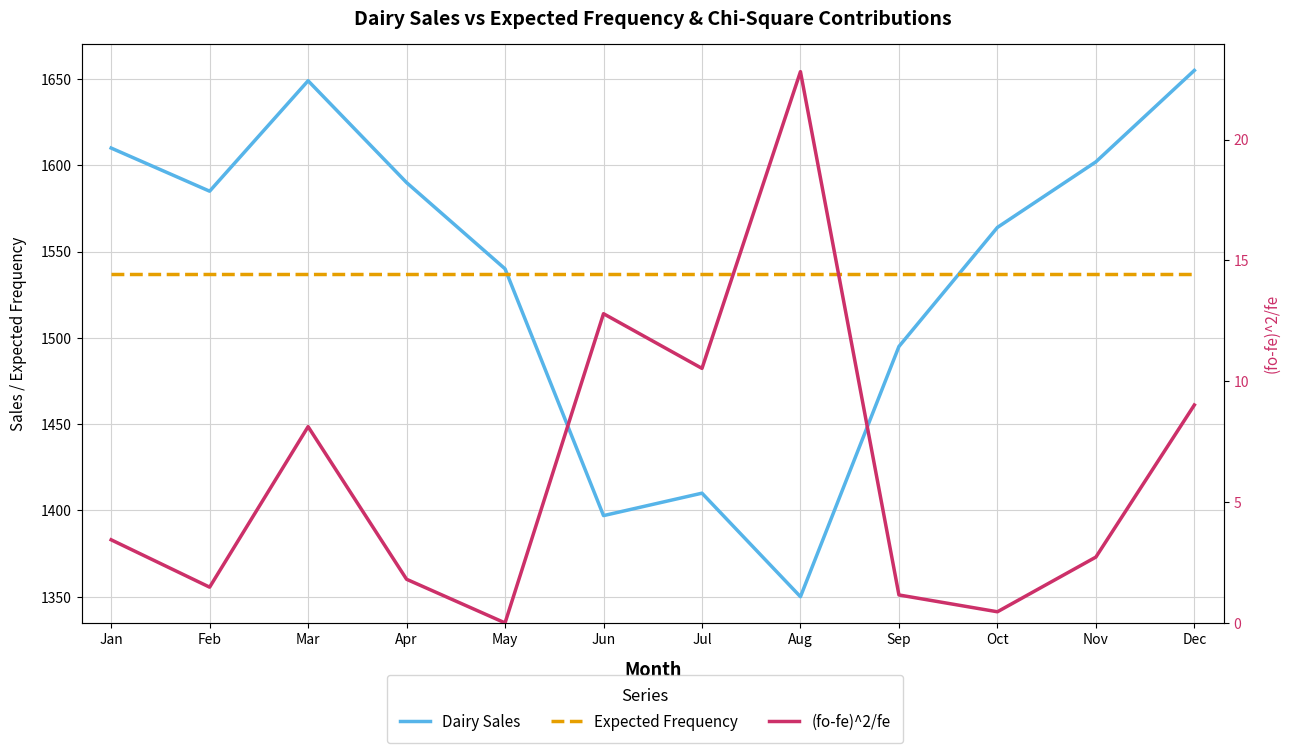

At how many categories does at least one series exceed 1481?

12